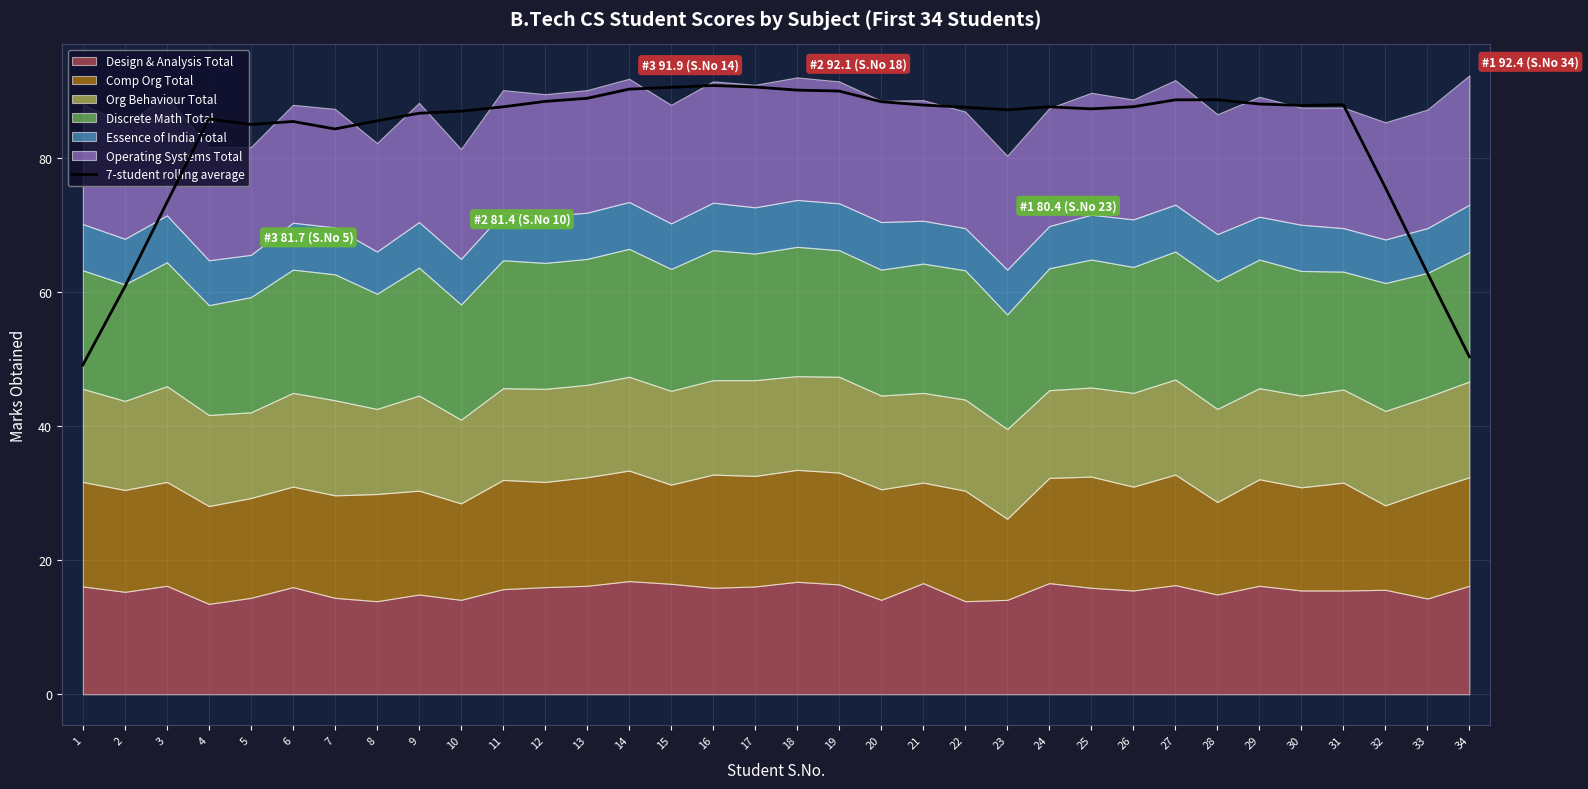

The chart shows a value of 90.7 at 17. True or false?

True